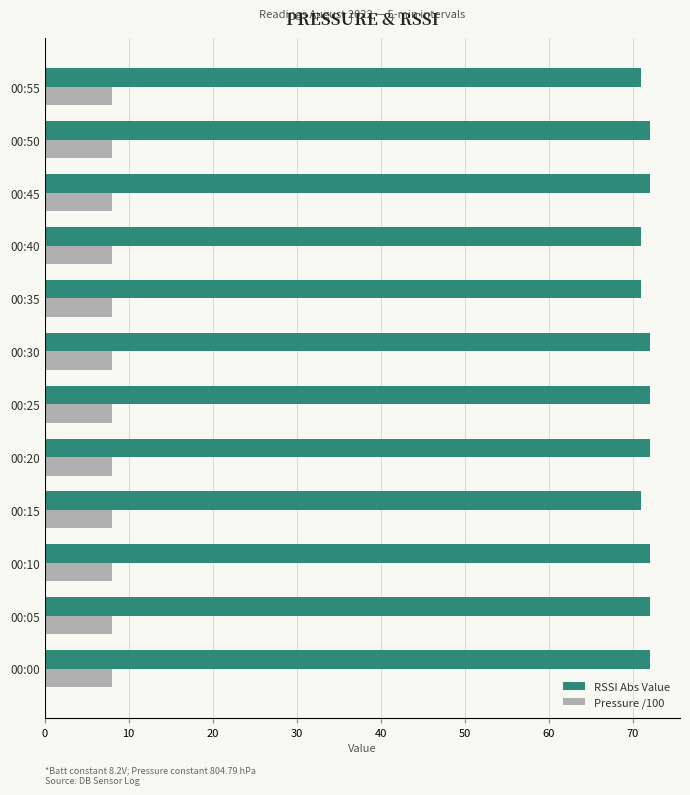

What is the highest value of the RSSI Abs Value series?

72.0